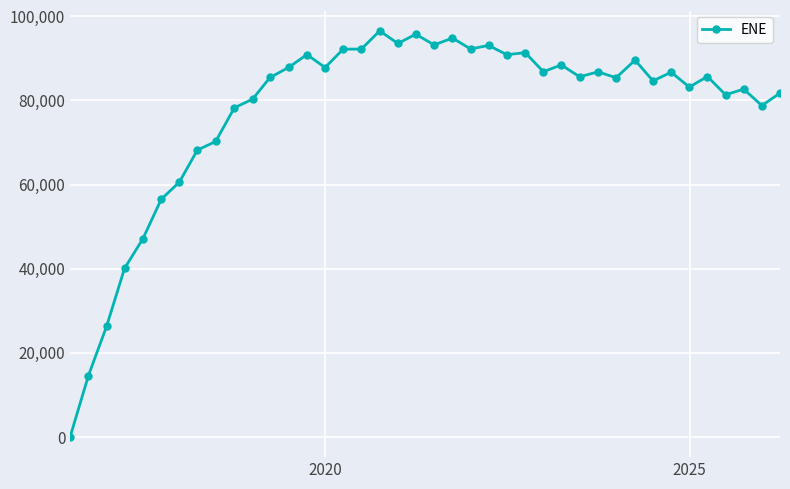

True or false: there are more than 0 points higher than both neighbors.

True